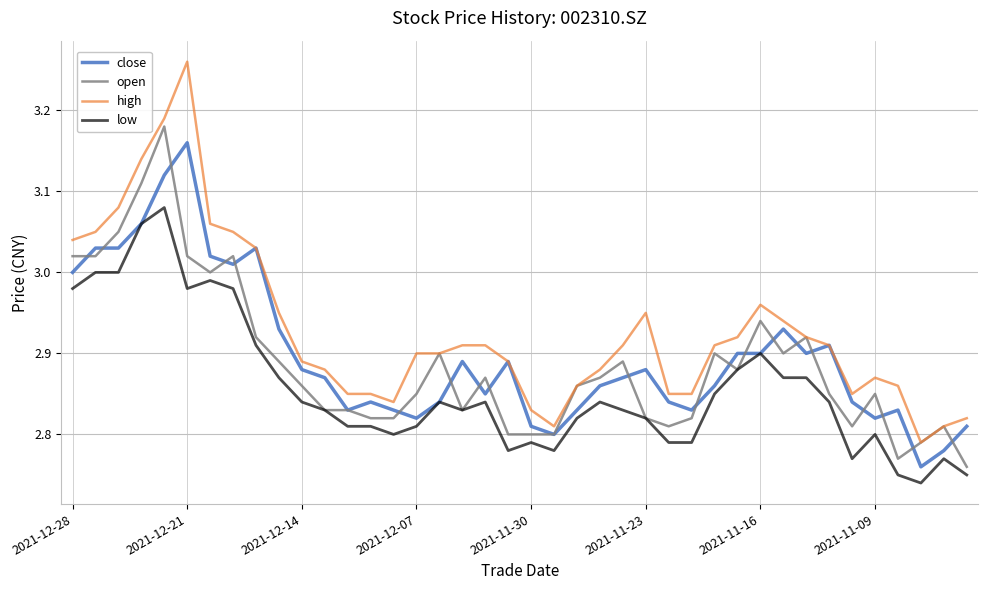

Which series has the largest total across all categories?

high